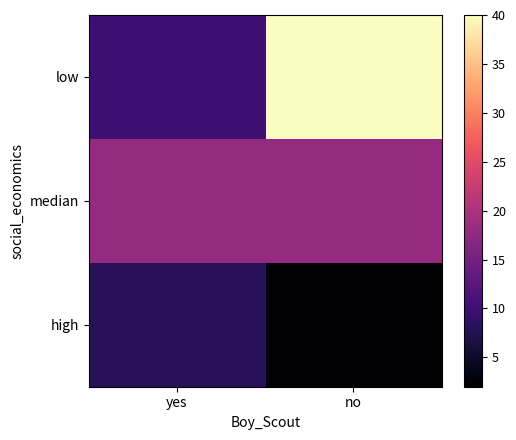

Rank the series at yes from lowest to highest value.

high, low, median